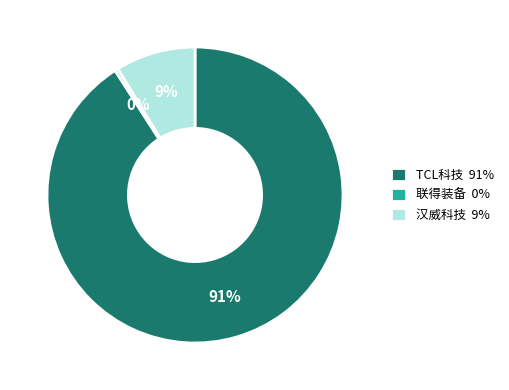

What is the largest slice in the pie chart?

TCL科技 91%